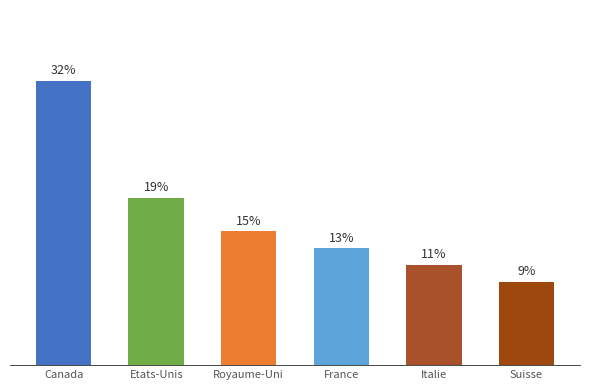

Rank the categories by value from lowest to highest.

Suisse, Italie, France, Royaume-Uni, Etats-Unis, Canada